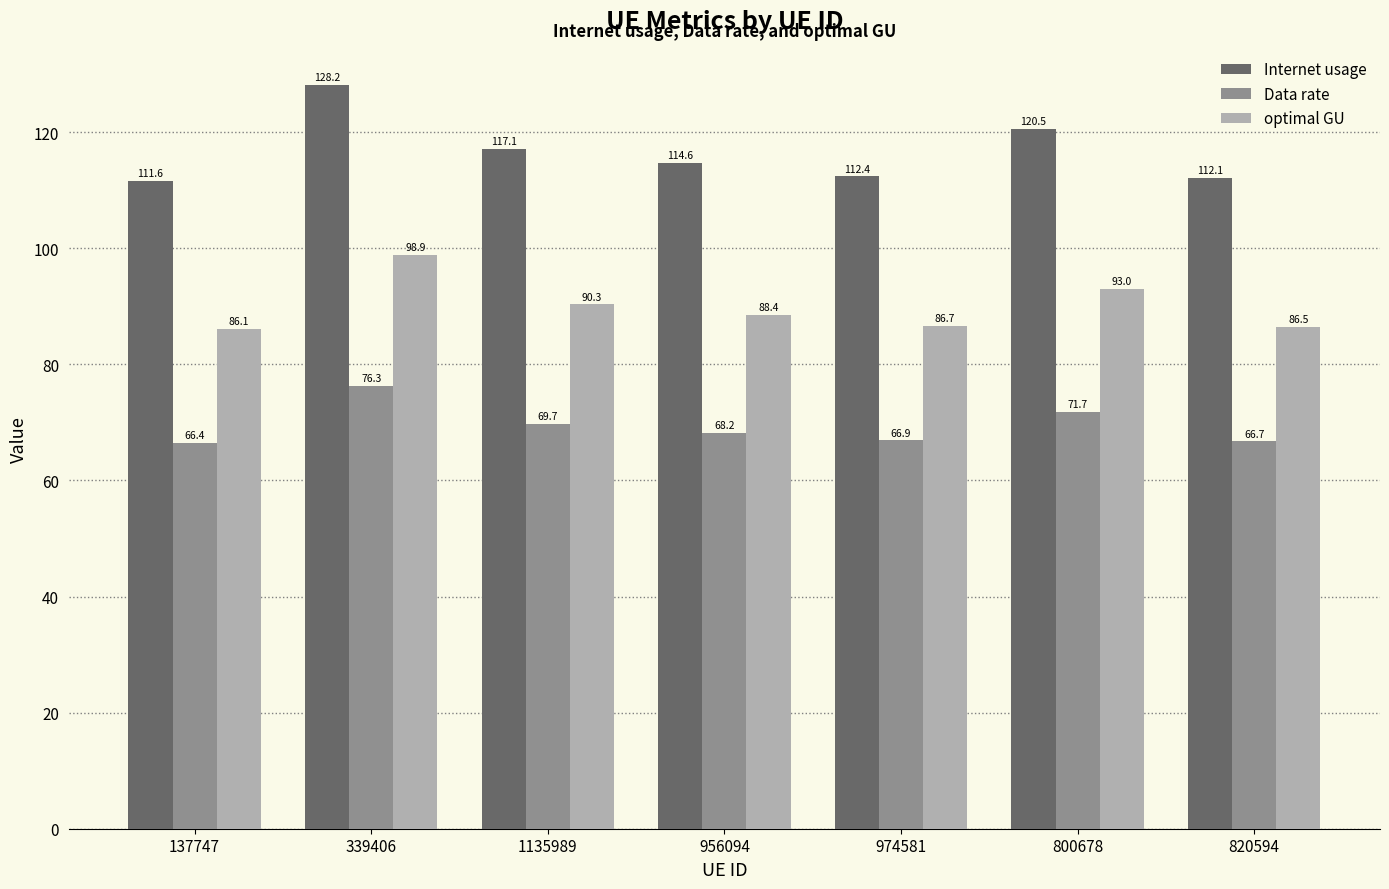

How many bars are there in total?

21